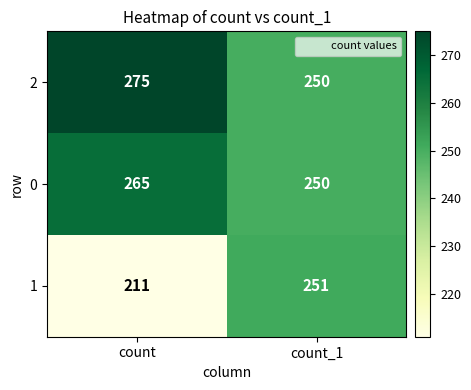

Reading left to right, what are all the values shown in this chart?

2: count=275	count_1=250
0: count=265	count_1=250
1: count=211	count_1=251